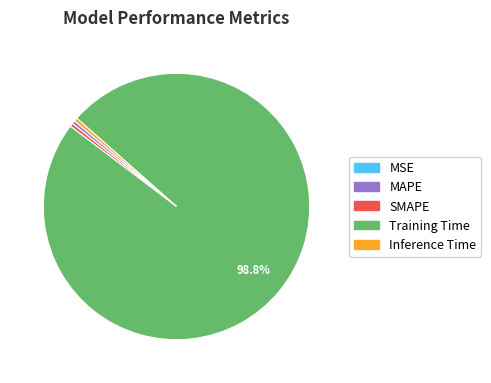

What is the largest slice in the pie chart?

Training Time